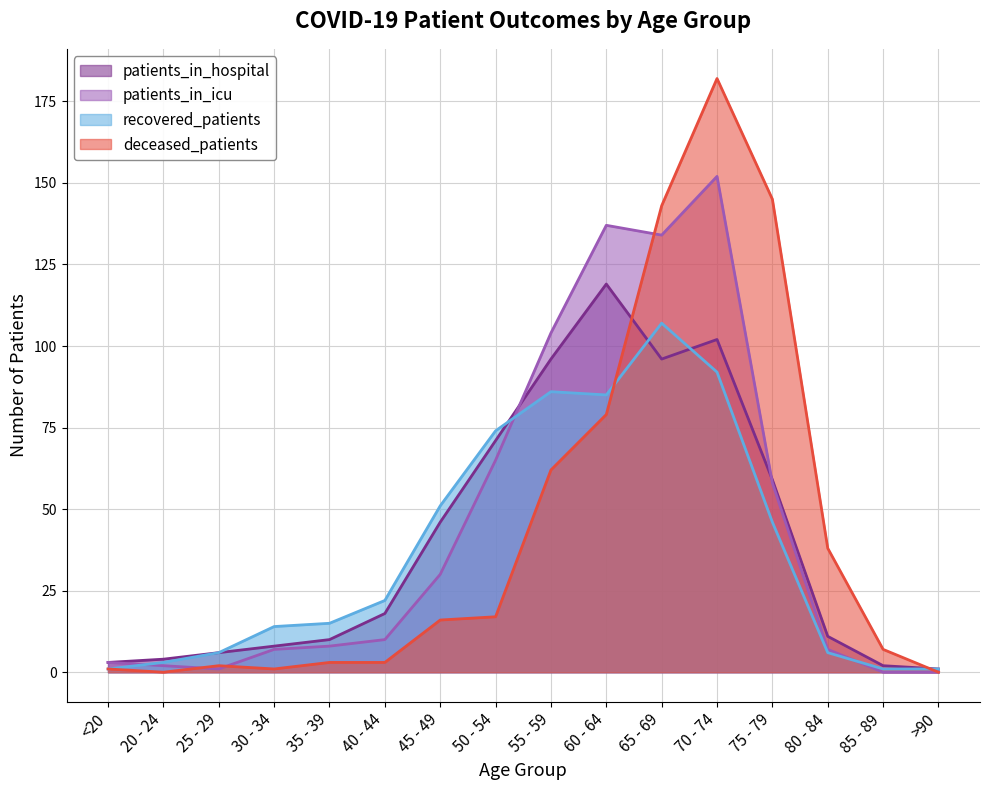

How many values in the patients_in_hospital series are below 18?

8